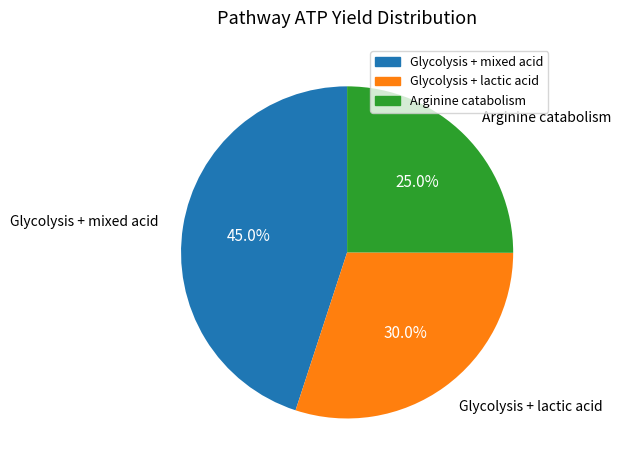

What is the smallest slice in the pie chart?

Arginine catabolism